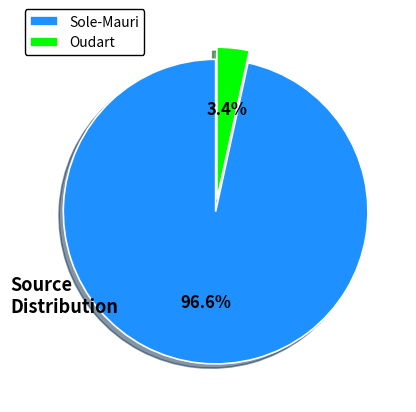

Which slice represents more than half of the pie?

Sole-Mauri